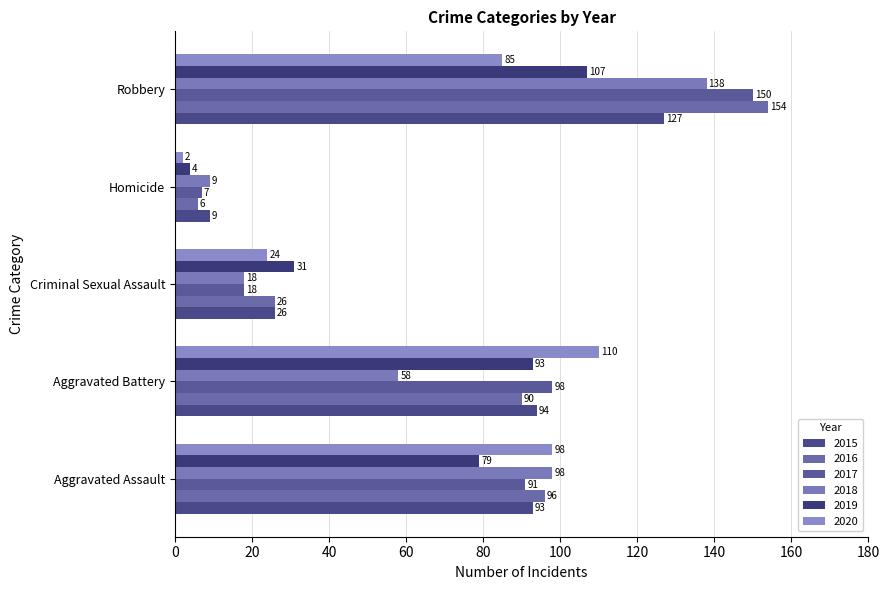

Reading right to left, extract all data points from this chart.

2015: 127	9	26	94	93
2016: 154	6	26	90	96
2017: 150	7	18	98	91
2018: 138	9	18	58	98
2019: 107	4	31	93	79
2020: 85	2	24	110	98